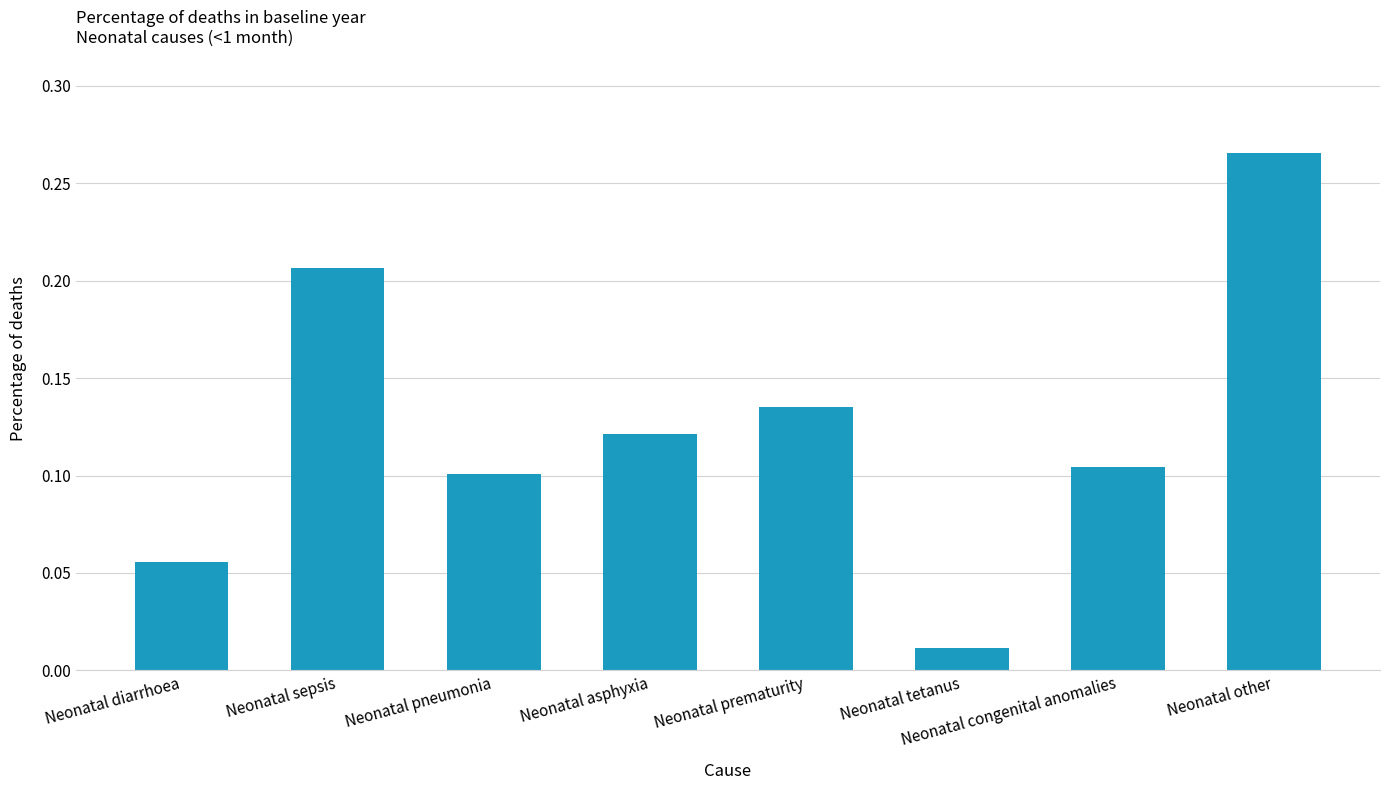

What is the sum of all values?

1.0